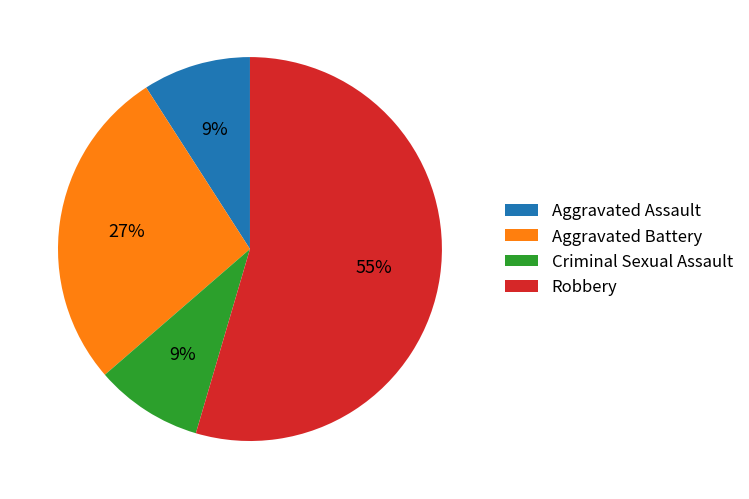

Which category accounts for the majority?

Robbery